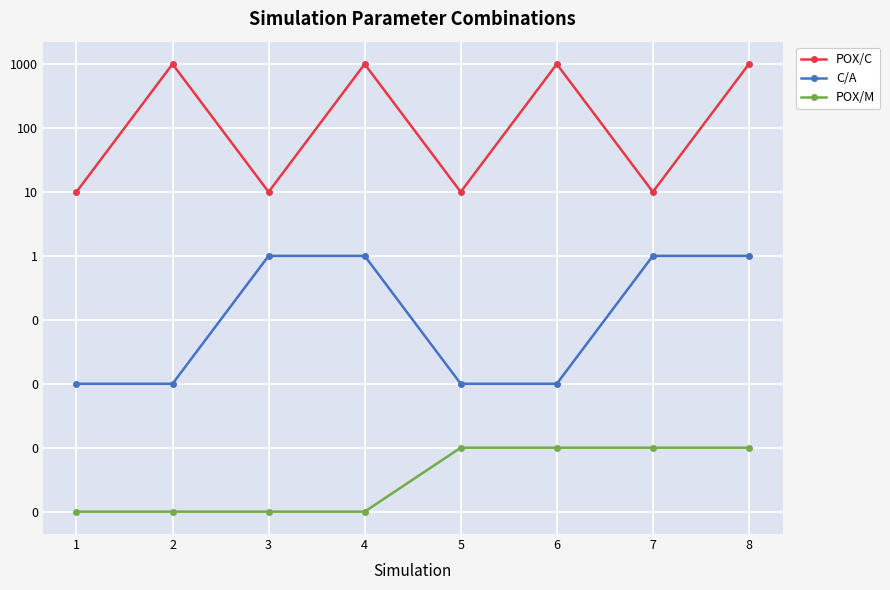

True or false: POX/M has a value of 0.0 at 3.

False